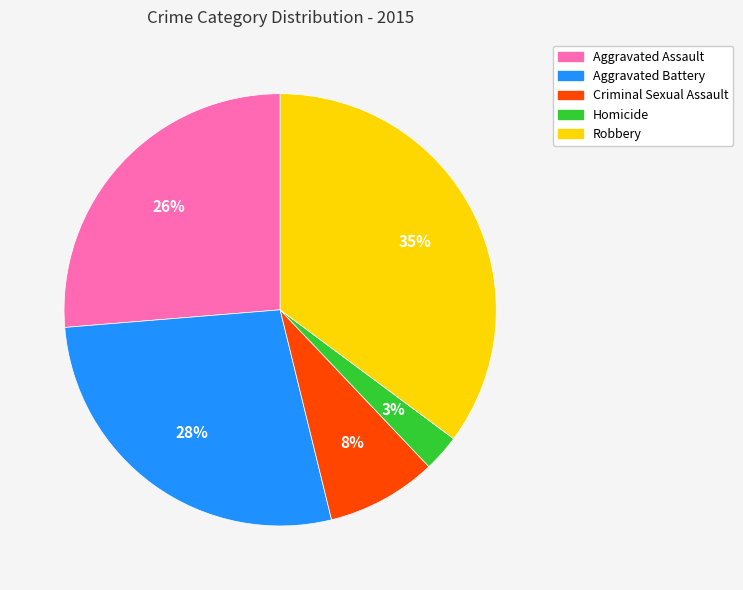

To the nearest percent, what is the combined percentage of Aggravated Assault and Homicide?

29%